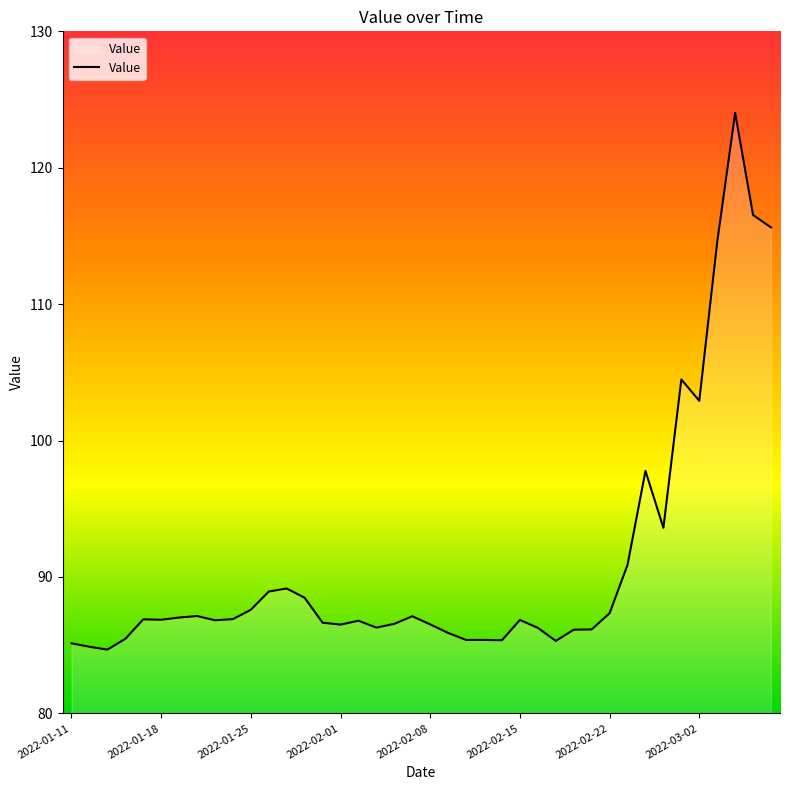

What is the maximum value shown in the chart?

124.0